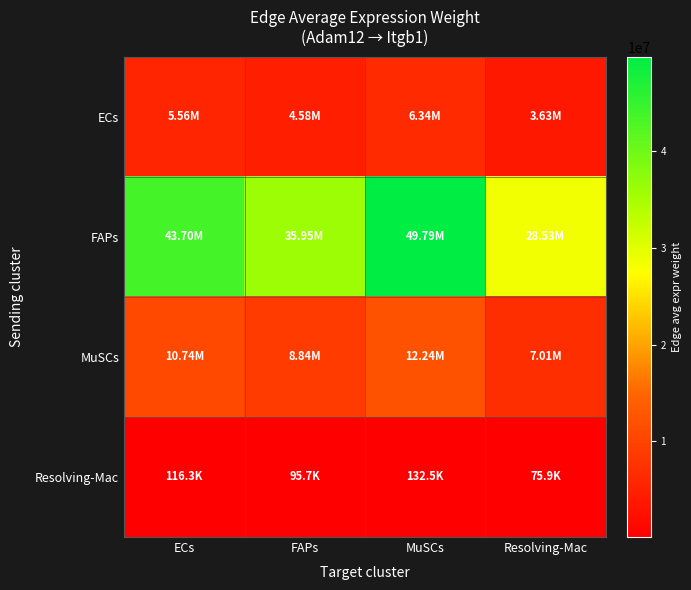

Reading left to right, extract all data points from this chart.

ECs: ECs=5563972.3	FAPs=4577172.5	MuSCs=6339691.1	Resolving-Mac=3632080.6
FAPs: ECs=43700202.7	FAPs=35949741.2	MuSCs=49792804.6	Resolving-Mac=28526860.1
MuSCs: ECs=10742685.7	FAPs=8837413.8	MuSCs=12240411.2	Resolving-Mac=7012669.8
Resolving-Mac: ECs=116298.2	FAPs=95672.1	MuSCs=132512.3	Resolving-Mac=75917.8